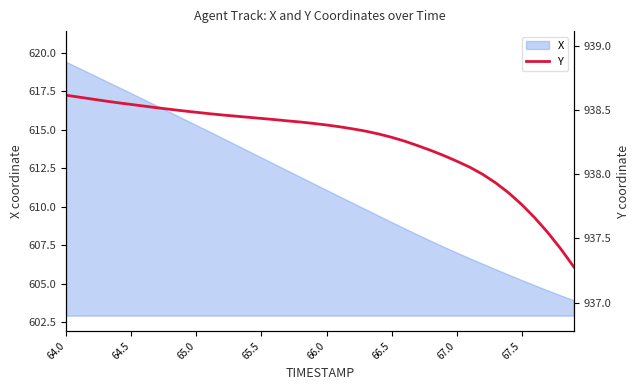

Reading right to left, extract all data points from this chart.

937.3	937.4	937.5	937.7	937.8	937.9	937.9	938.0	938.1	938.1	938.1	938.2	938.2	938.3	938.3	938.3	938.3	938.4	938.4	938.4	938.4	938.4	938.4	938.4	938.4	938.4	938.5	938.5	938.5	938.5	938.5	938.5	938.5	938.5	938.5	938.6	938.6	938.6	938.6	938.6